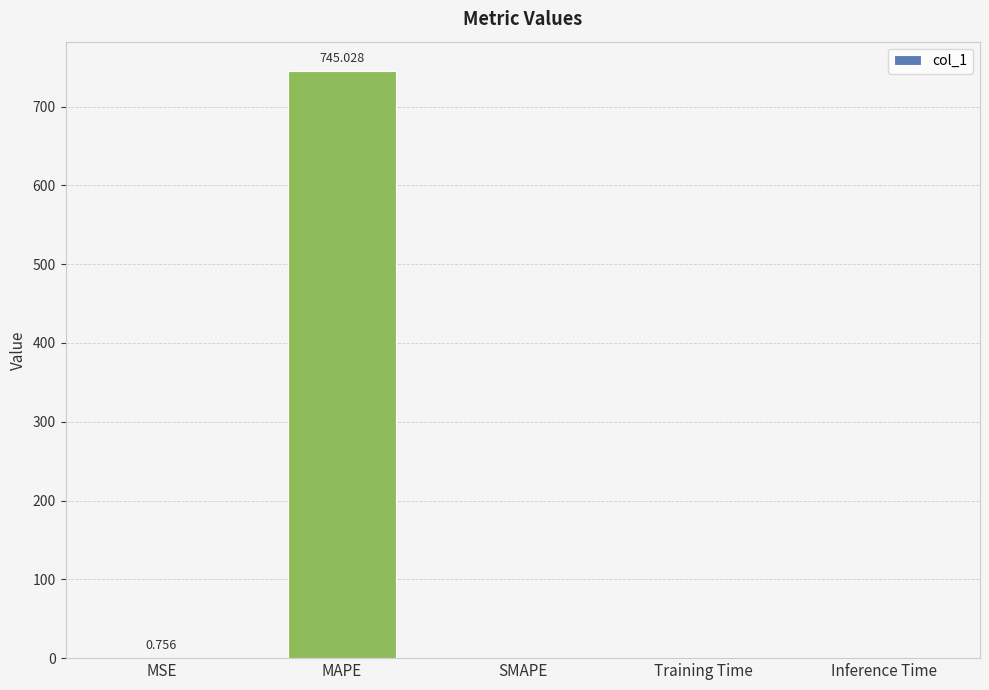

Are the bars horizontal?

No